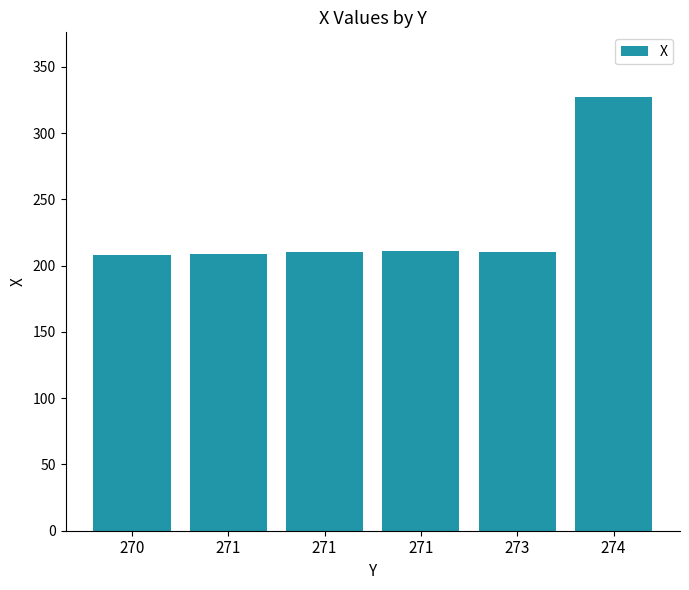

How many series are shown in this chart?

1